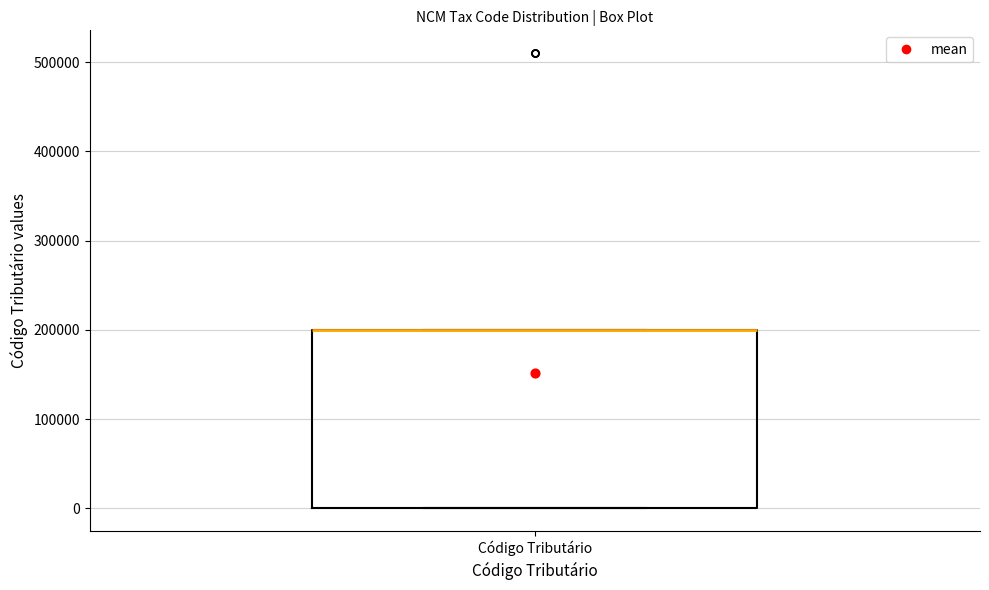

Transcribe this box plot: give where the median line is, the range the box spans, and where the two whiskers end, as read against the y-axis. The values are not printed on the chart, so give them approximately, as read against the axis.

median 200000 (drawn on the box's upper edge), box 0 to 200000, whiskers 0 to 200000